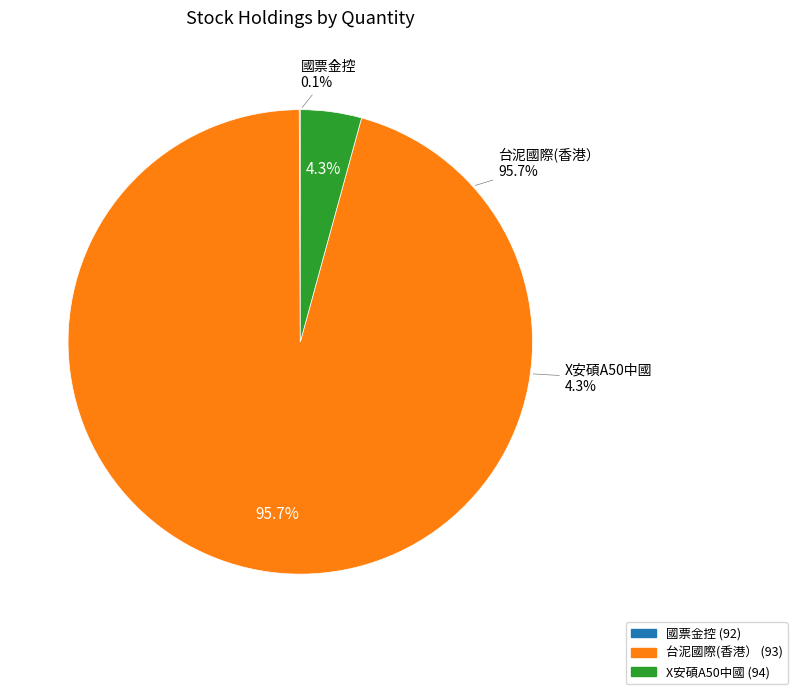

To the nearest percent, what is the average slice percentage?

33%